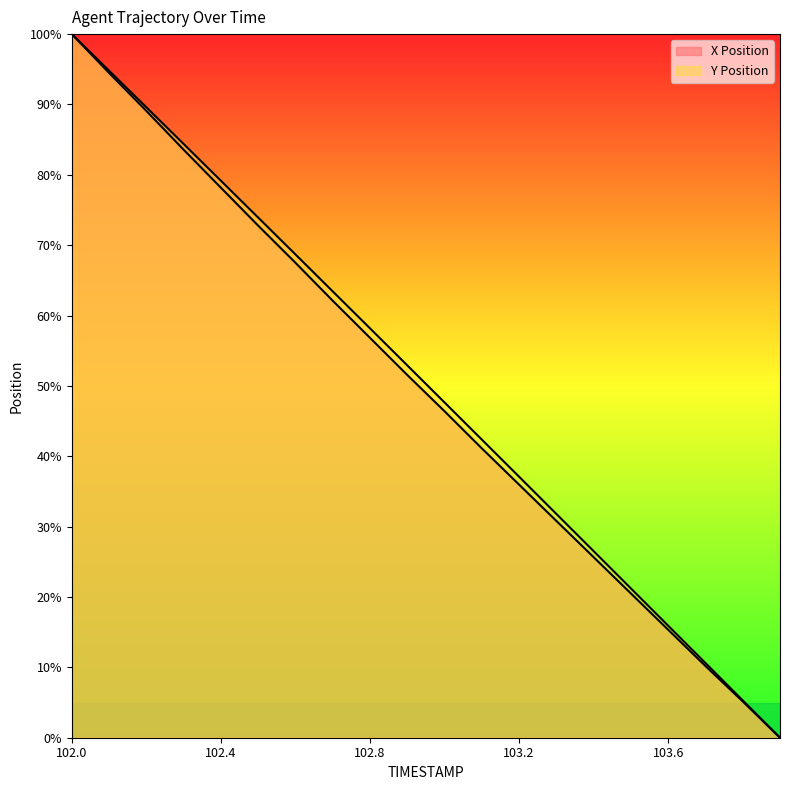

Does the chart have visible grid lines?

No